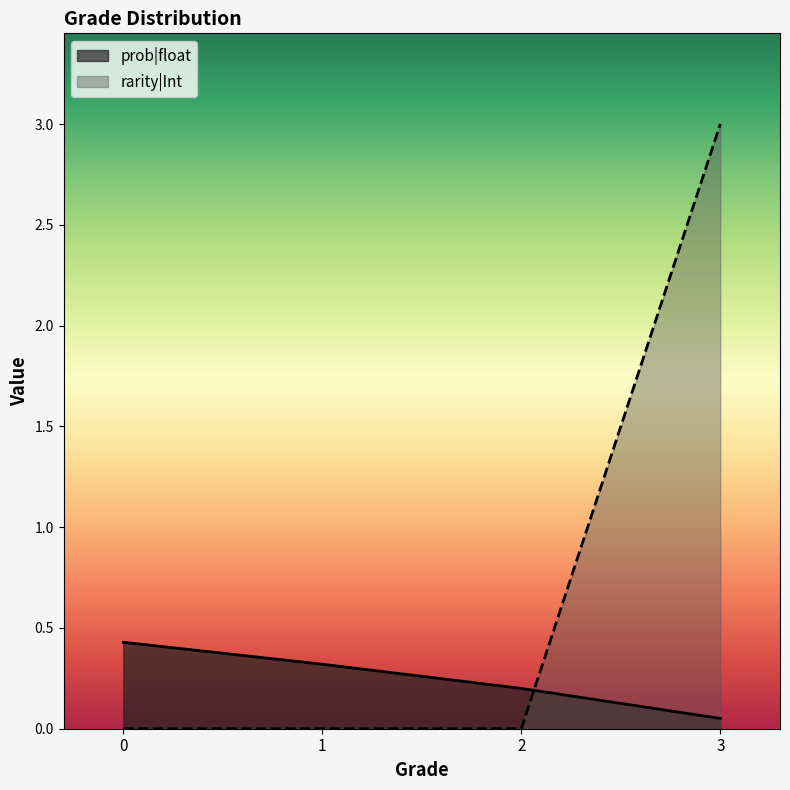

Rank the series by their maximum value, from highest to lowest.

rarity|Int, prob|float